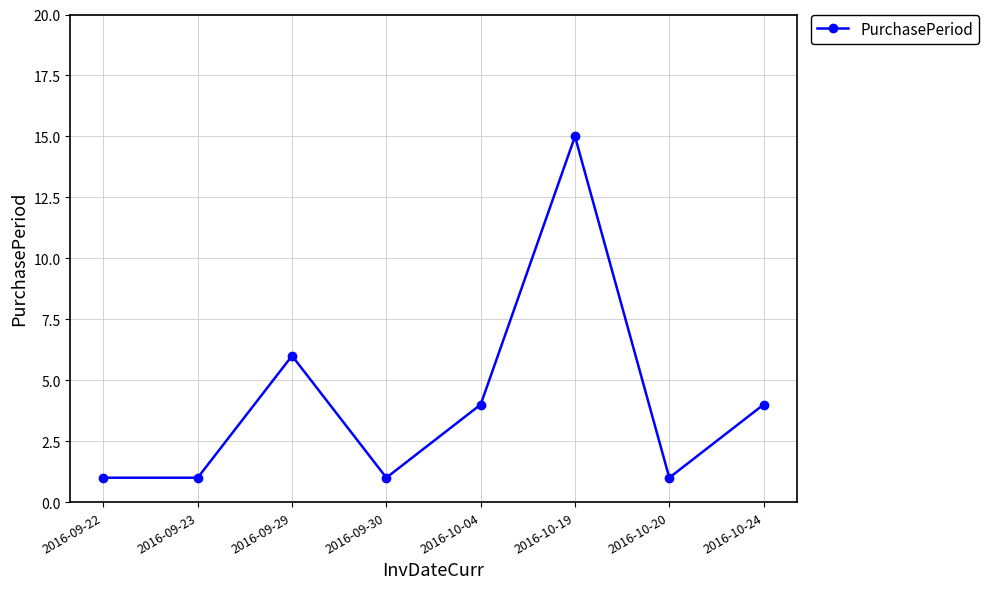

Which has a higher value, 2016-09-23 or 2016-10-24?

2016-10-24